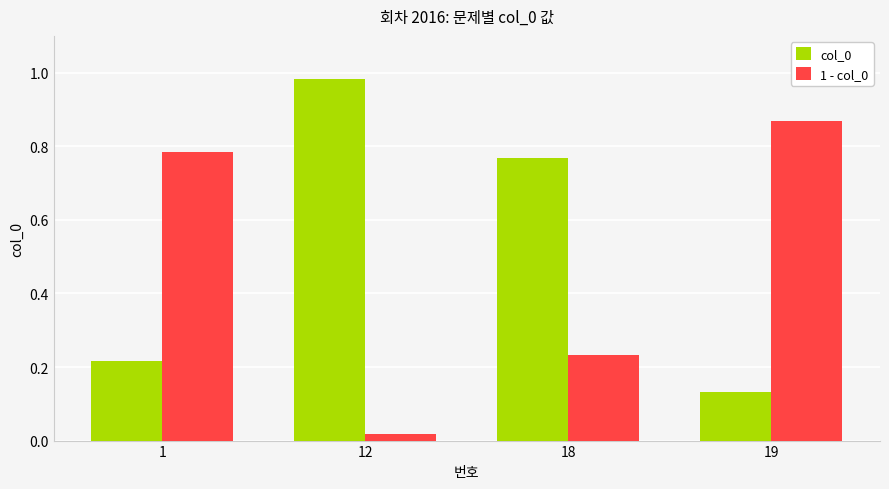

What is the difference between the highest and lowest values at 19?

0.7